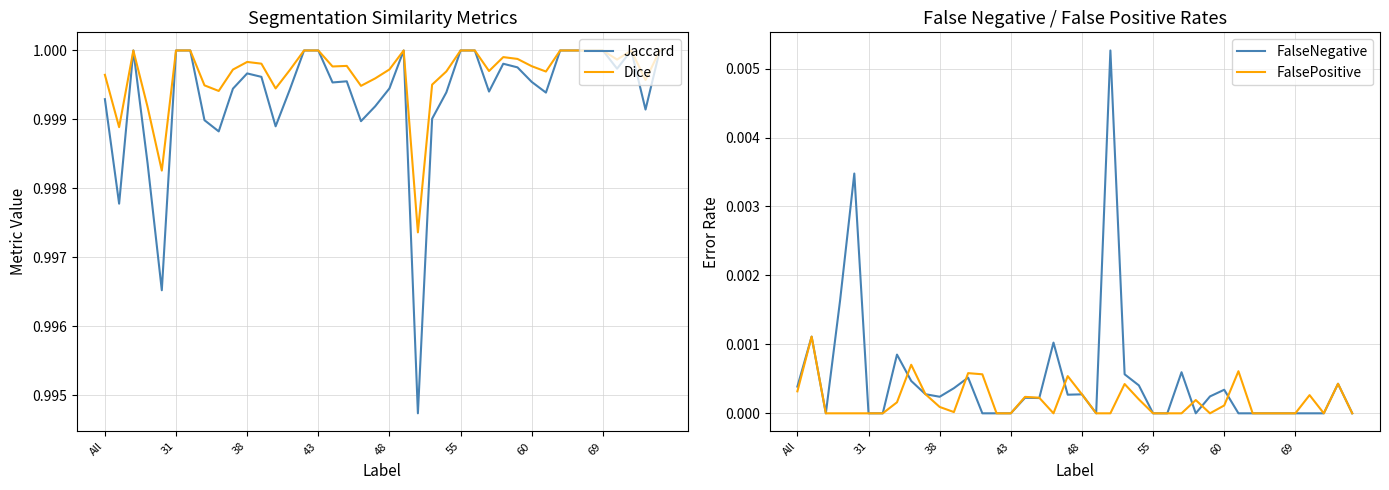

Reading left to right, list all the values displayed in this chart.

Jaccard: 1.0	1.0	1.0	1.0	1.0	1.0	1.0	1.0	1.0	1.0	1.0	1.0	1.0	1.0	1.0	1.0	1.0	1.0	1.0	1.0	1.0	1.0	1.0	1.0	1.0	1.0	1.0	1.0	1.0	1.0	1.0	1.0	1.0	1.0	1.0	1.0	1.0	1.0	1.0	1.0
Dice: 1.0	1.0	1.0	1.0	1.0	1.0	1.0	1.0	1.0	1.0	1.0	1.0	1.0	1.0	1.0	1.0	1.0	1.0	1.0	1.0	1.0	1.0	1.0	1.0	1.0	1.0	1.0	1.0	1.0	1.0	1.0	1.0	1.0	1.0	1.0	1.0	1.0	1.0	1.0	1.0
FalseNegative: 0.0	0.0	0.0	0.0	0.0	0.0	0.0	0.0	0.0	0.0	0.0	0.0	0.0	0.0	0.0	0.0	0.0	0.0	0.0	0.0	0.0	0.0	0.0	0.0	0.0	0.0	0.0	0.0	0.0	0.0	0.0	0.0	0.0	0.0	0.0	0.0	0.0	0.0	0.0	0.0
FalsePositive: 0.0	0.0	0.0	0.0	0.0	0.0	0.0	0.0	0.0	0.0	0.0	0.0	0.0	0.0	0.0	0.0	0.0	0.0	0.0	0.0	0.0	0.0	0.0	0.0	0.0	0.0	0.0	0.0	0.0	0.0	0.0	0.0	0.0	0.0	0.0	0.0	0.0	0.0	0.0	0.0